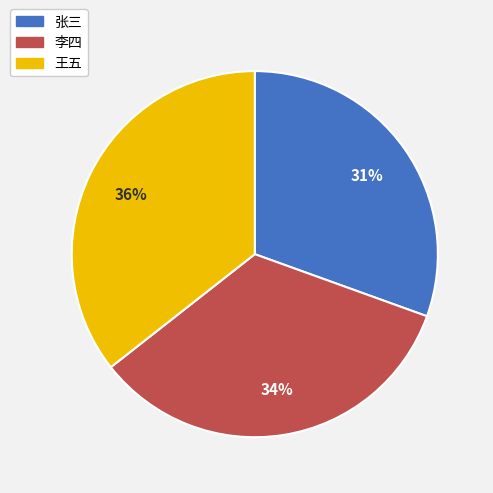

To the nearest percent, what is the difference between the 李四 and 张三 slice percentages?

3%